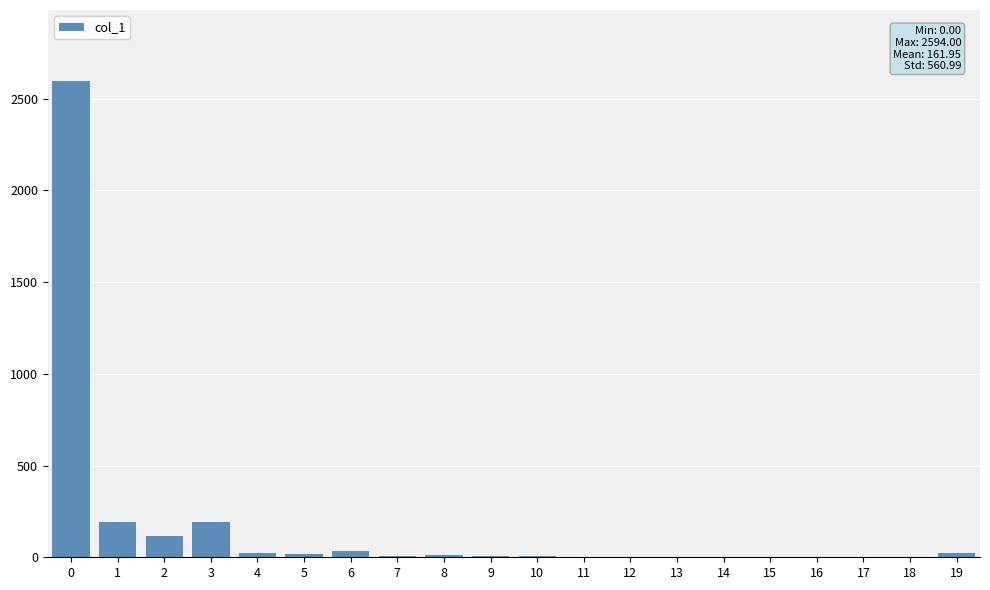

What is the sum of all values?

3239